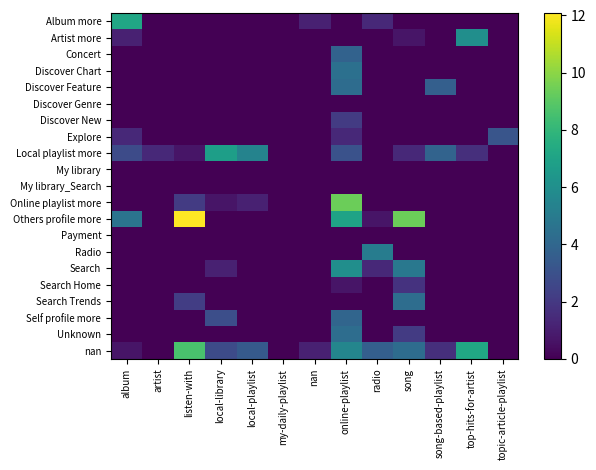

What is the difference between the highest and lowest values at local-library?

6.8